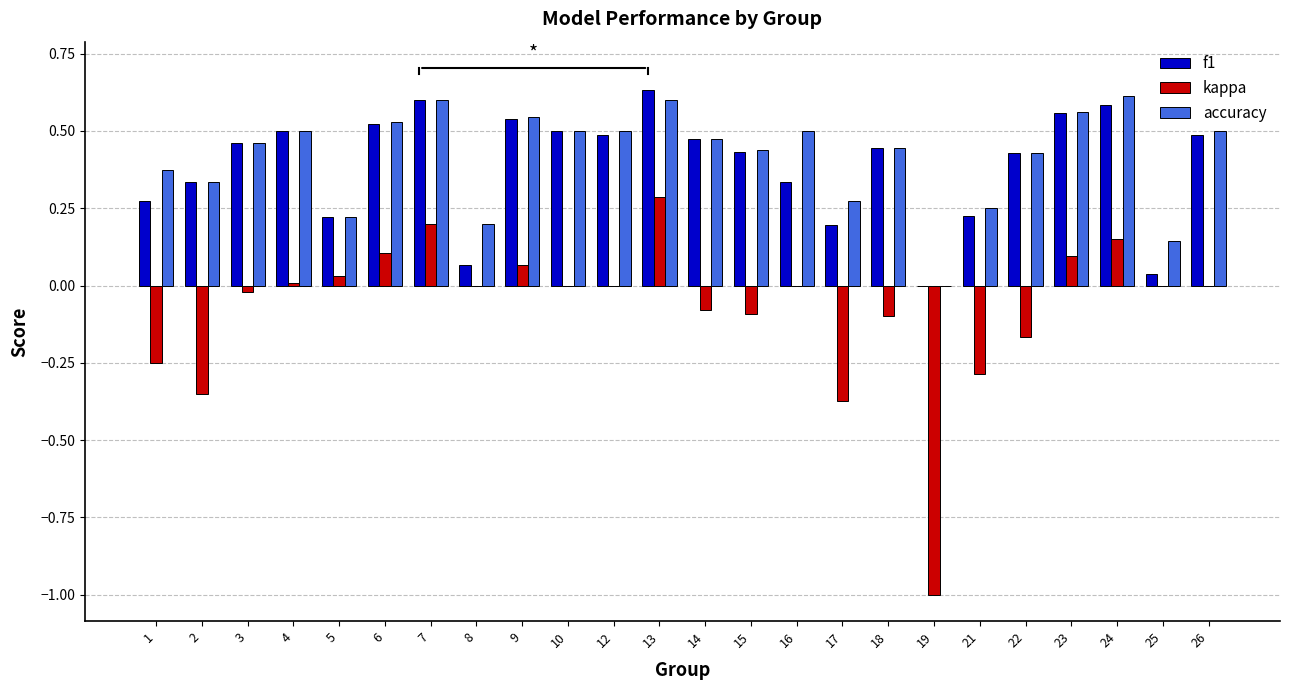

Is it true that kappa equals -0.1 at 1?

False